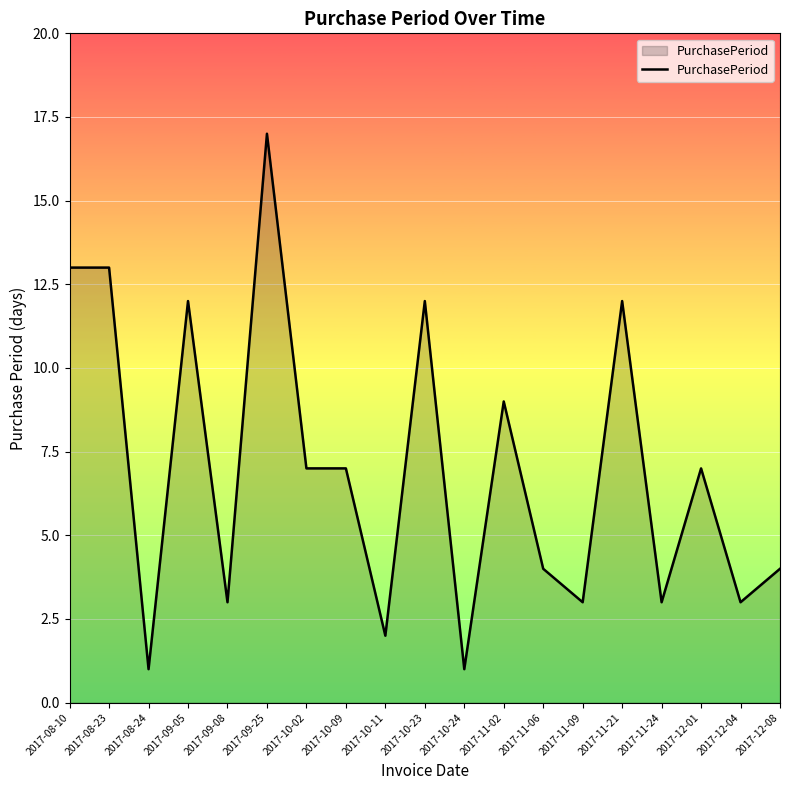

Which category has the highest value across all series?

2017-09-25